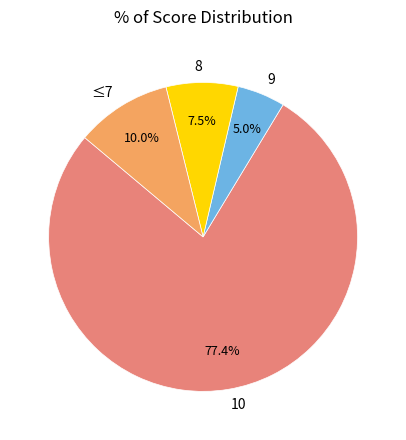

What is the largest slice in the pie chart?

10